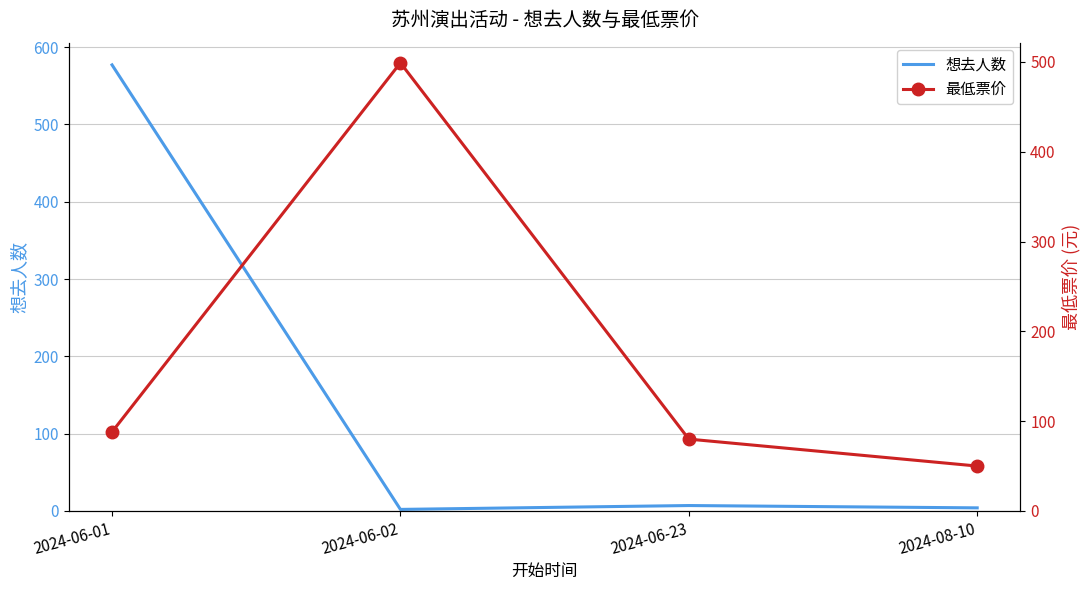

What are all the series names shown in the legend?

想去人数, 最低票价